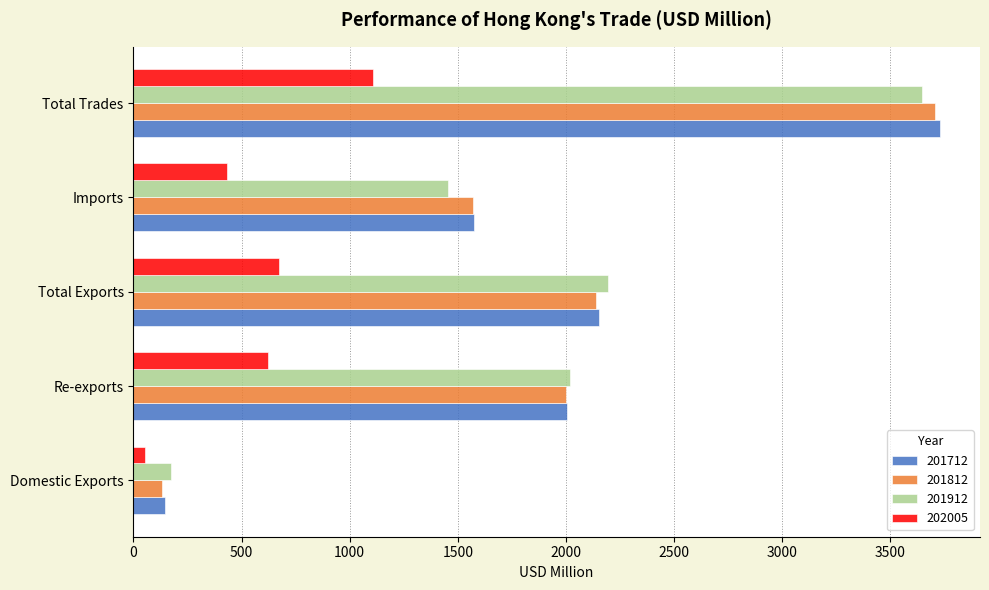

What is the difference between the 202005 values at Re-exports and Imports?

188.0